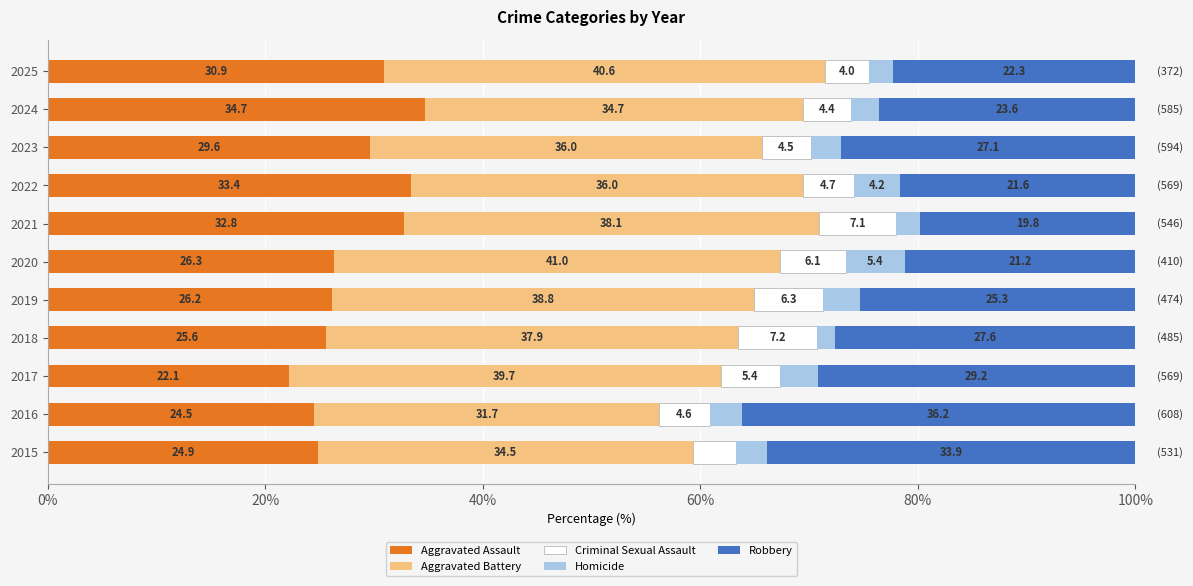

Is it true that Aggravated Assault equals 15.4 at 2024?

False